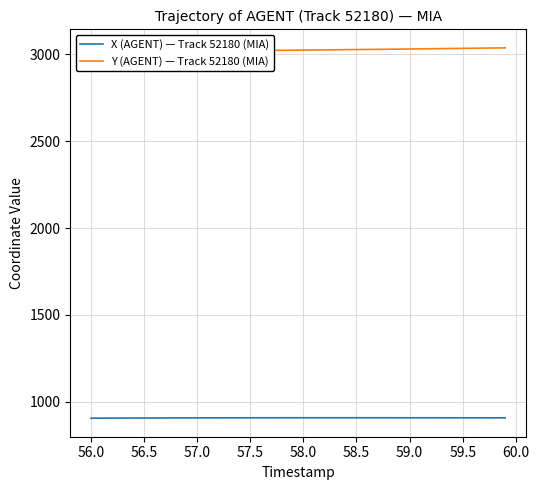

What is the highest value of the X (AGENT) — Track 52180 (MIA) series?

907.2